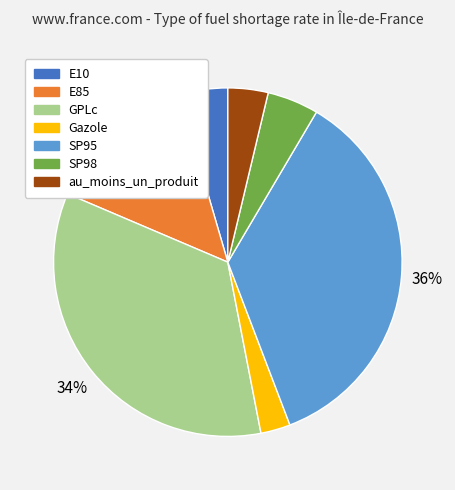

Which slice is the smallest?

Gazole